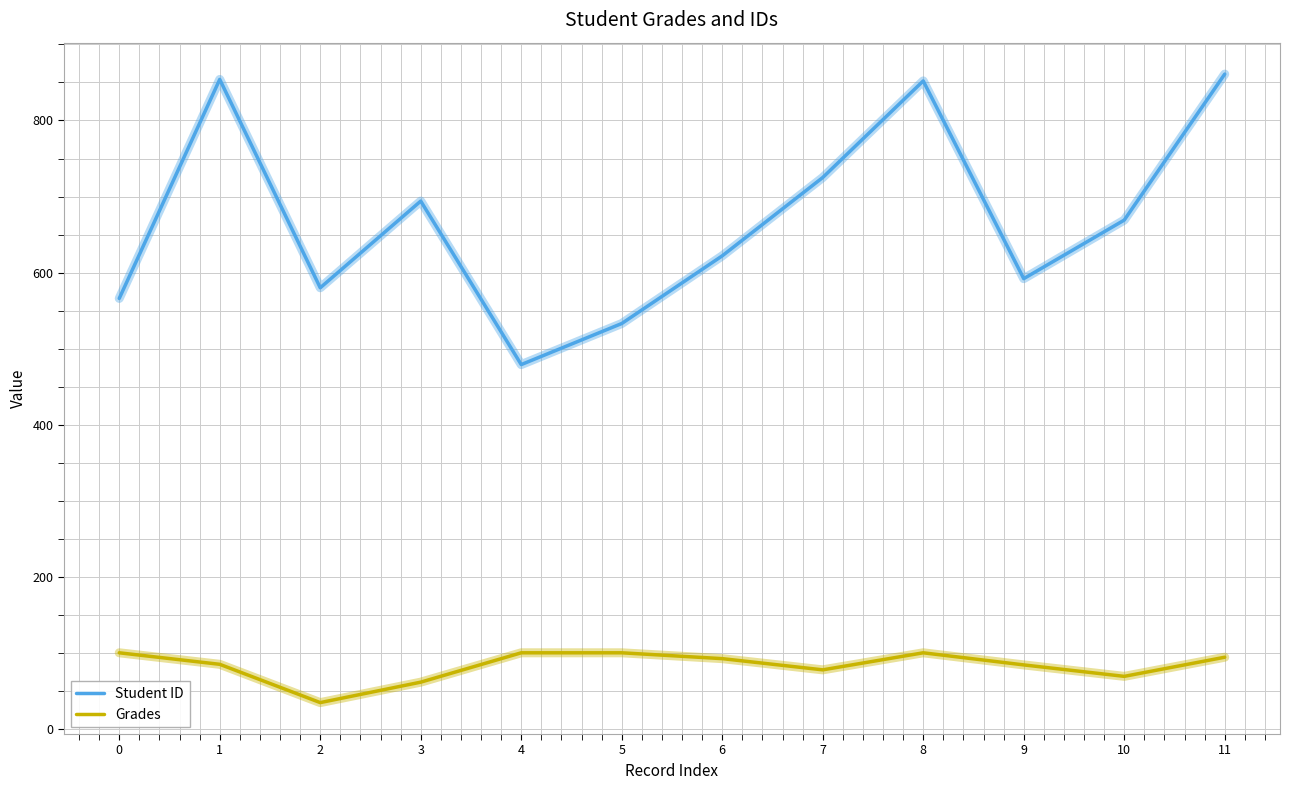

The value of Student ID at 7 is 725.0. True or false?

True